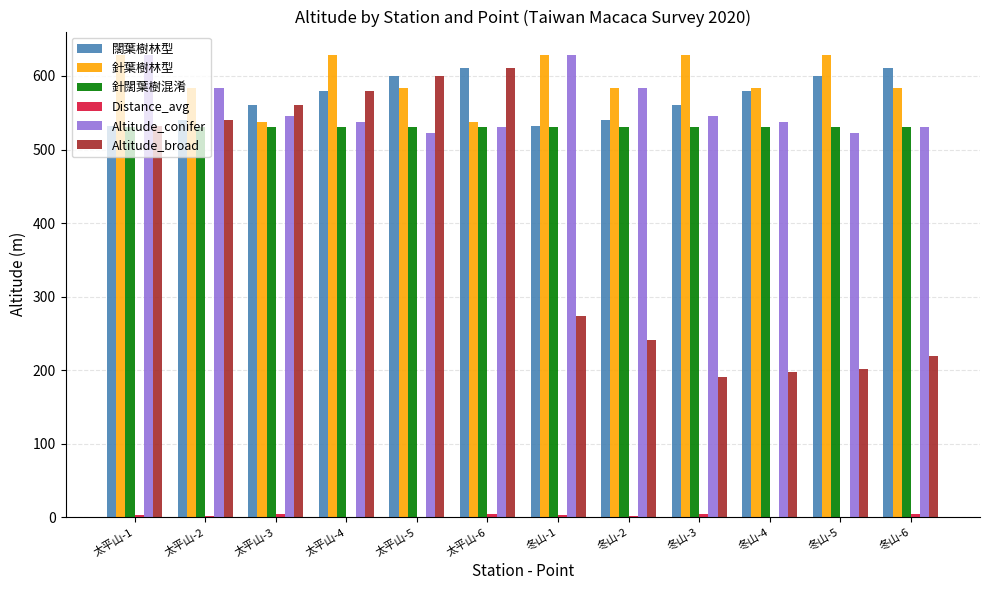

How many series are shown in this chart?

6